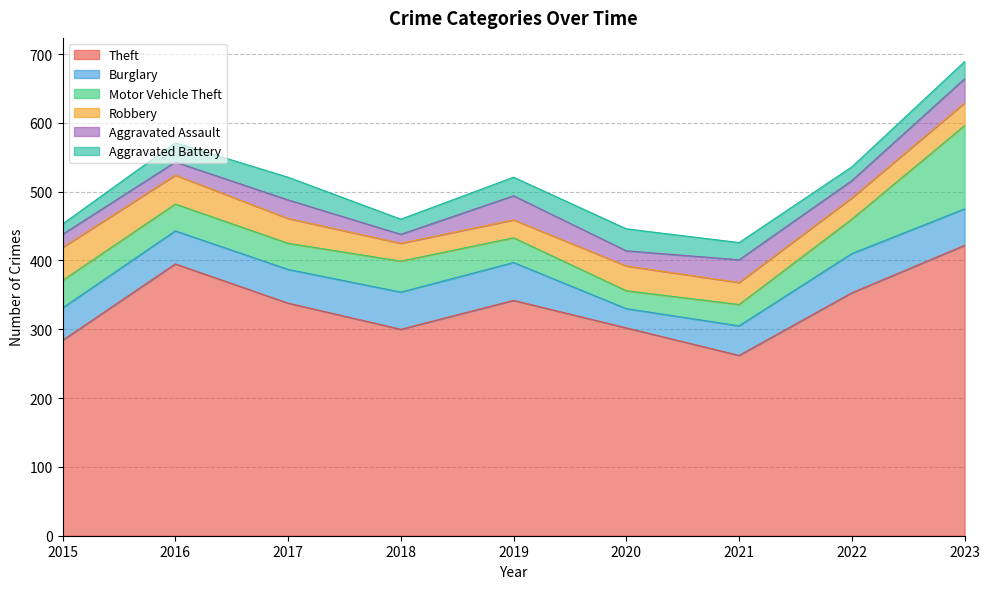

Which series has the widest spread of values?

Theft